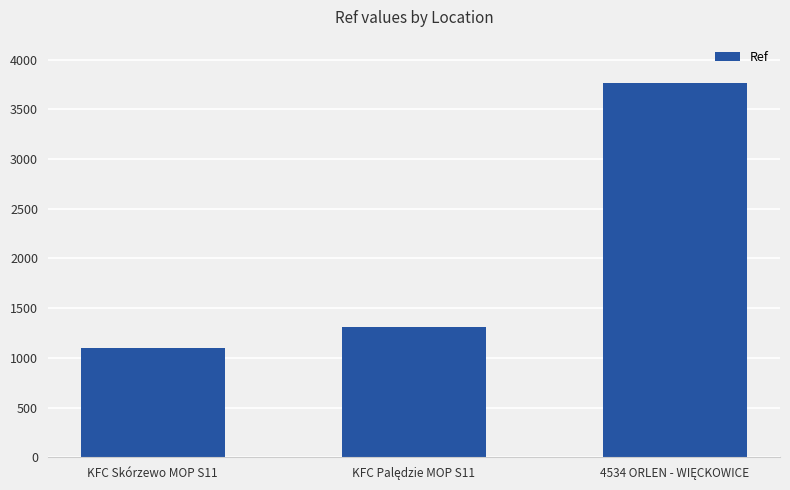

What is the value of the 3rd bar from the left?

3762